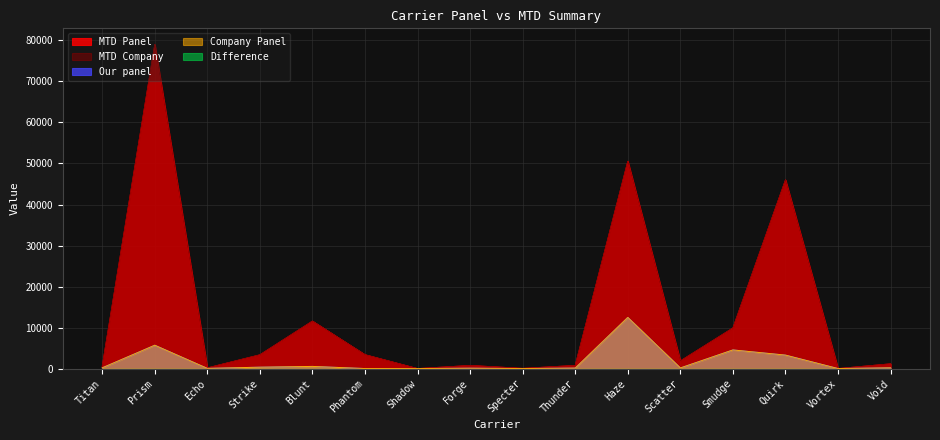

True or false: Company Panel and Our panel intersect in this chart.

False